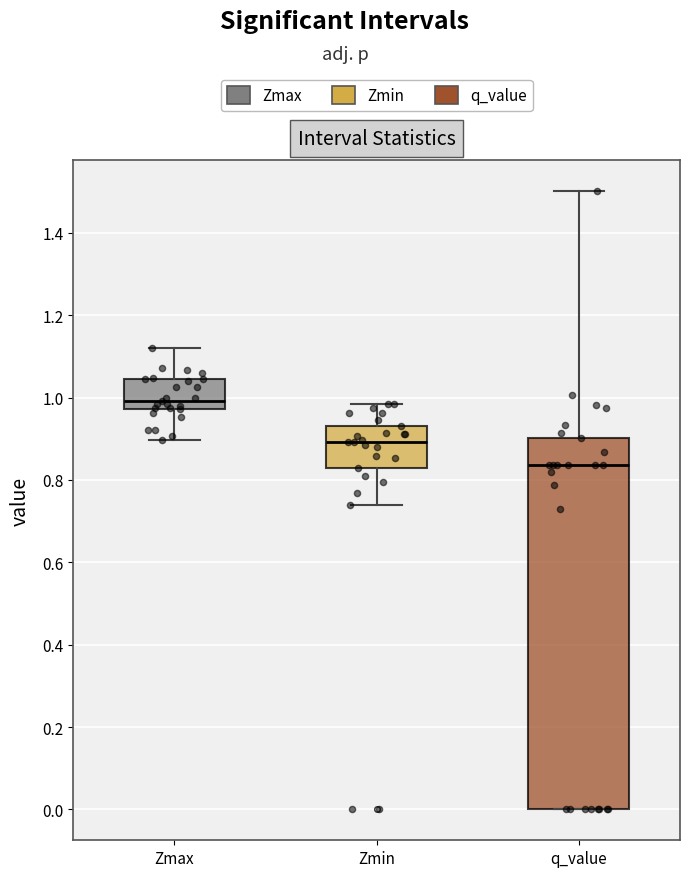

Which box is the tallest, from its lower edge to its upper edge?

q_value